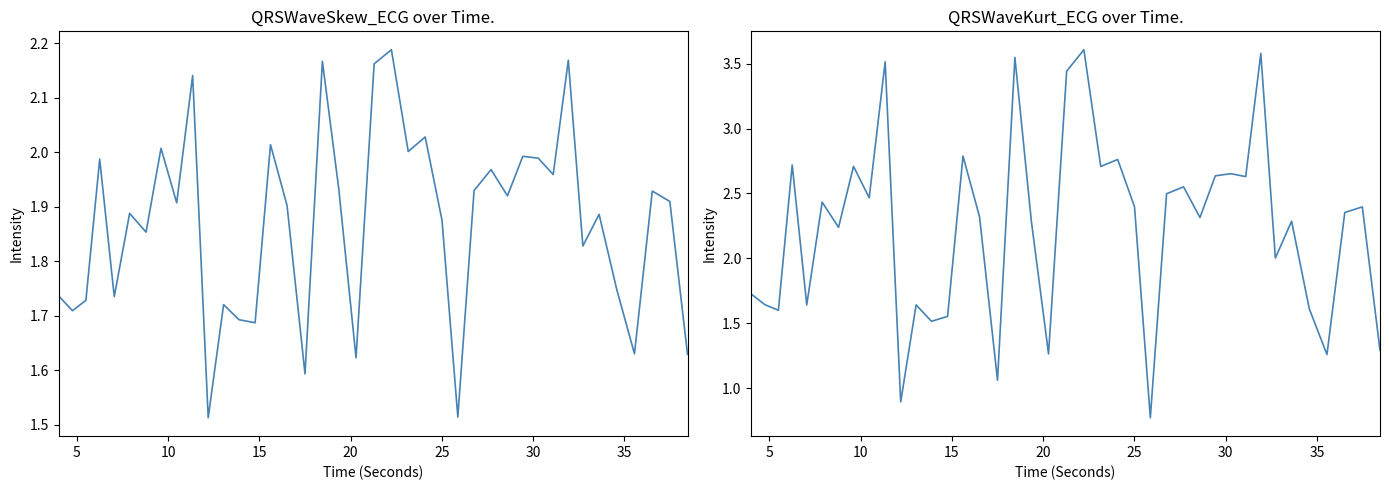

Is the value of QRSWaveKurt_ECG at 36 greater than the value of QRSWaveSkew_ECG at 39?

No